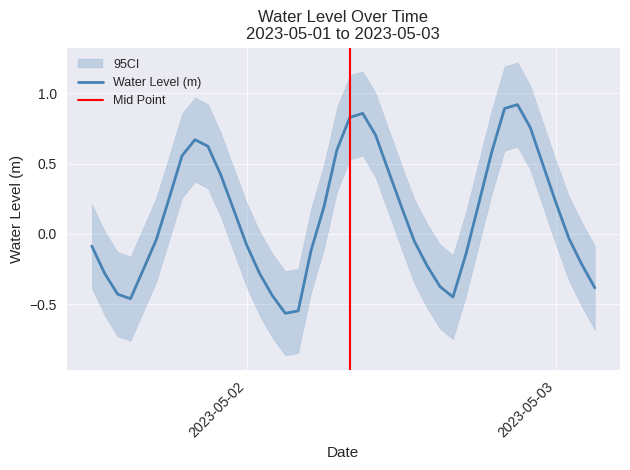

The value at 2023-05-02 07:00:00 is 0.2. True or false?

False